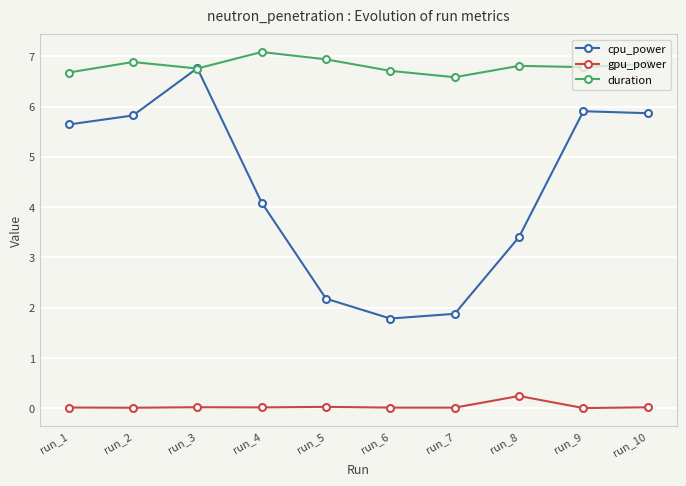

List the series in order of their overall mean, lowest first.

gpu_power, cpu_power, duration